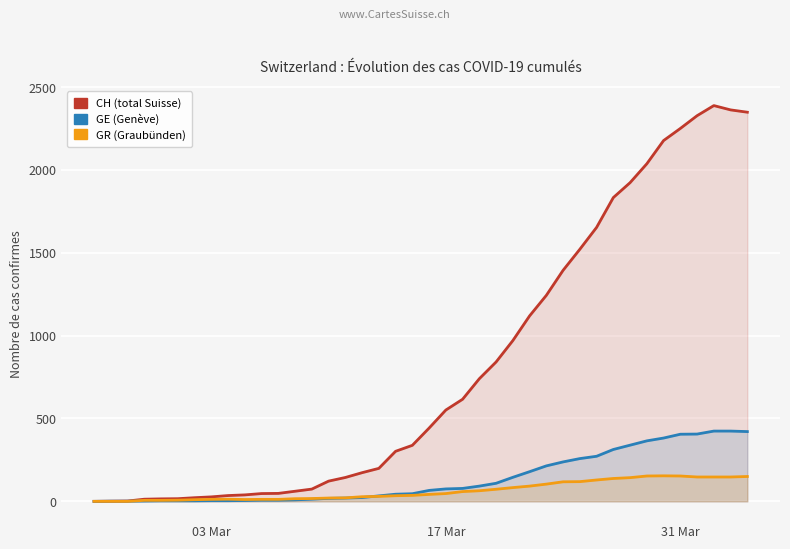

What position from the right is 17 Mar?

19